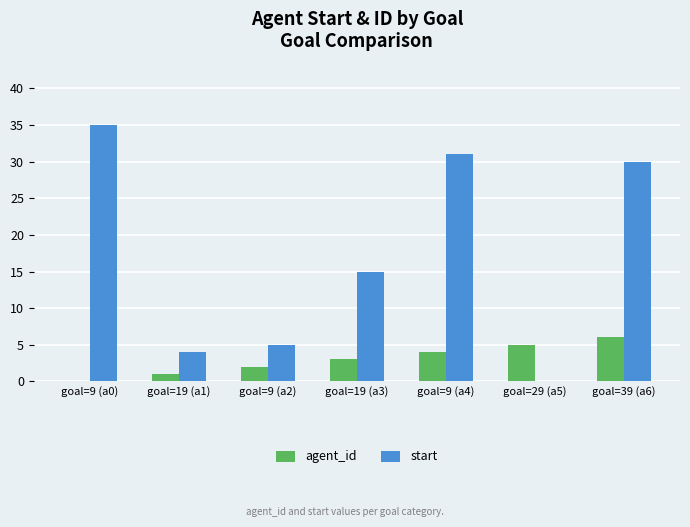

What is the total value across all series at goal=19 (a1)?

5